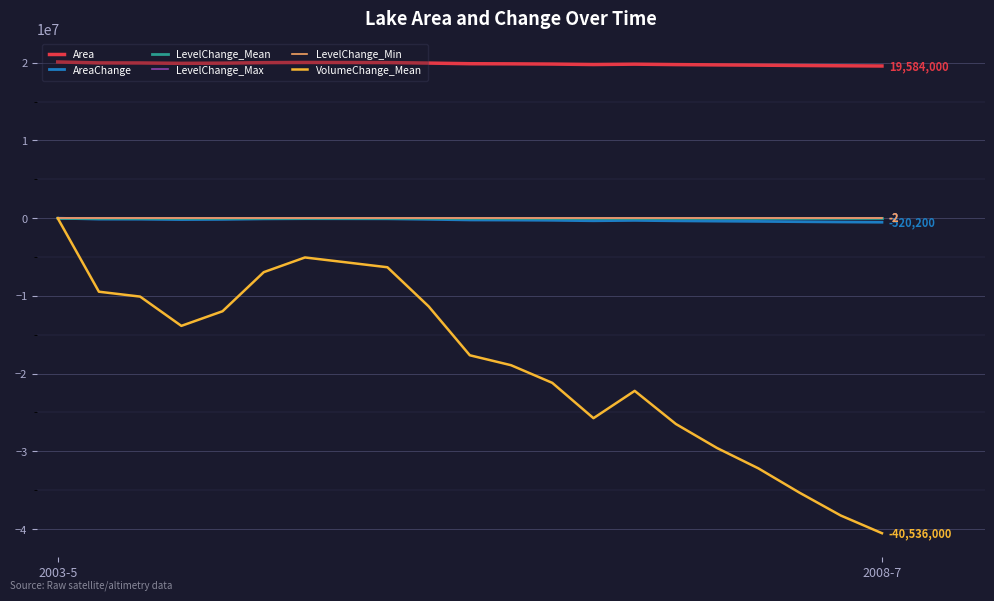

Does the chart display data point markers on the line(s)?

No